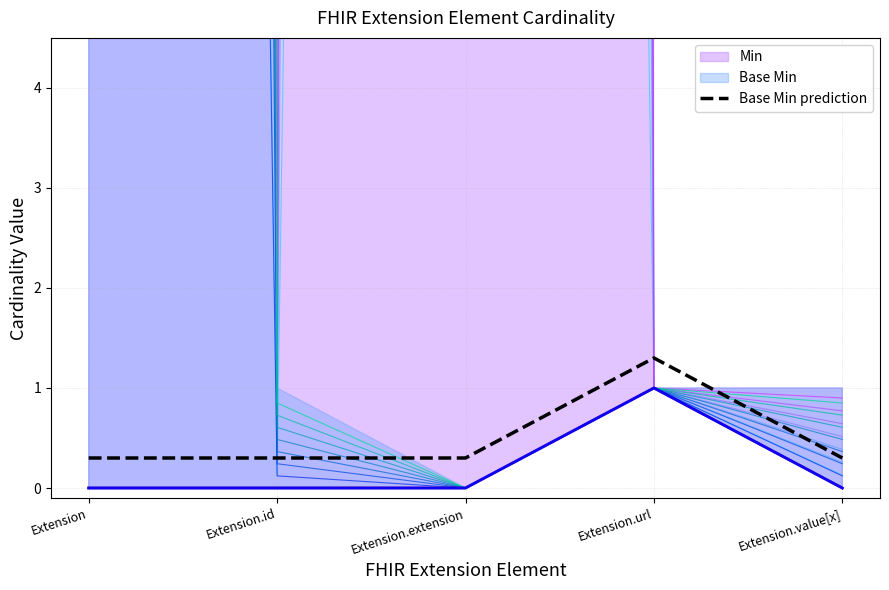

Rank the categories by value from highest to lowest.

Extension.url, Extension, Extension.id, Extension.extension, Extension.value[x]